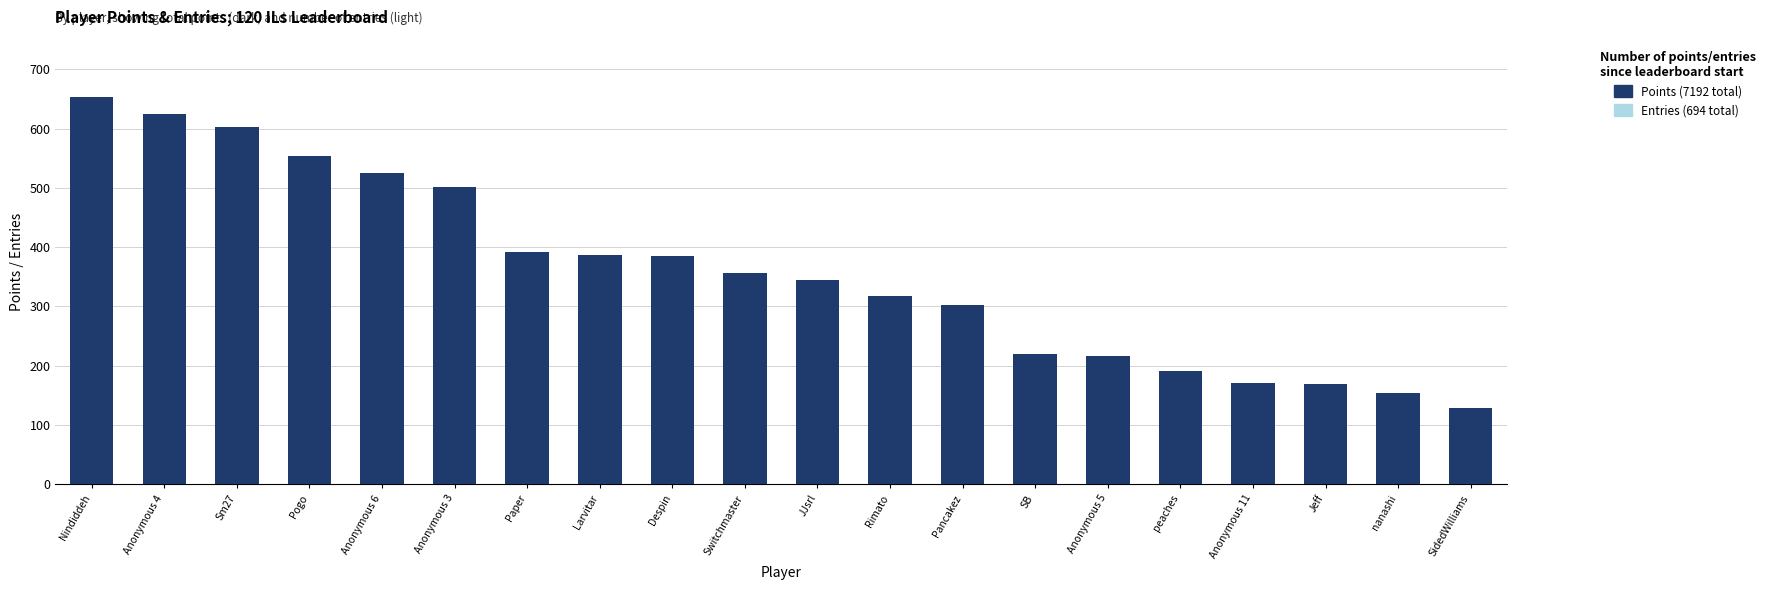

What is the minimum value shown in the chart?

8